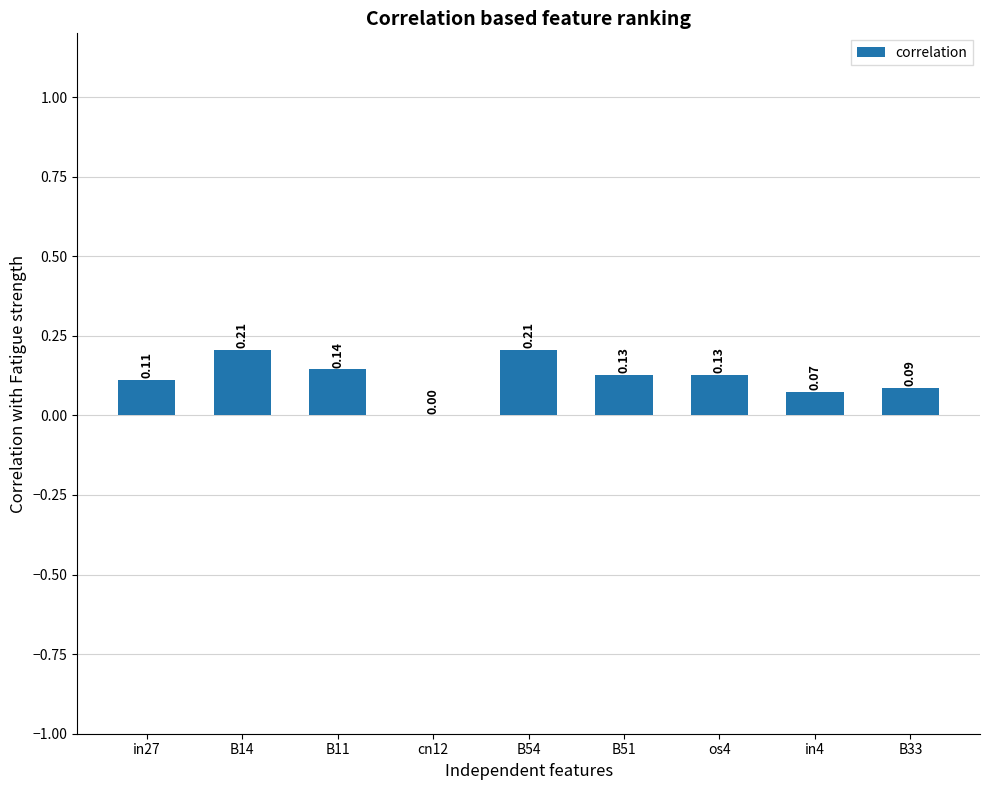

What is the change in value from B54 to B51?

-0.1